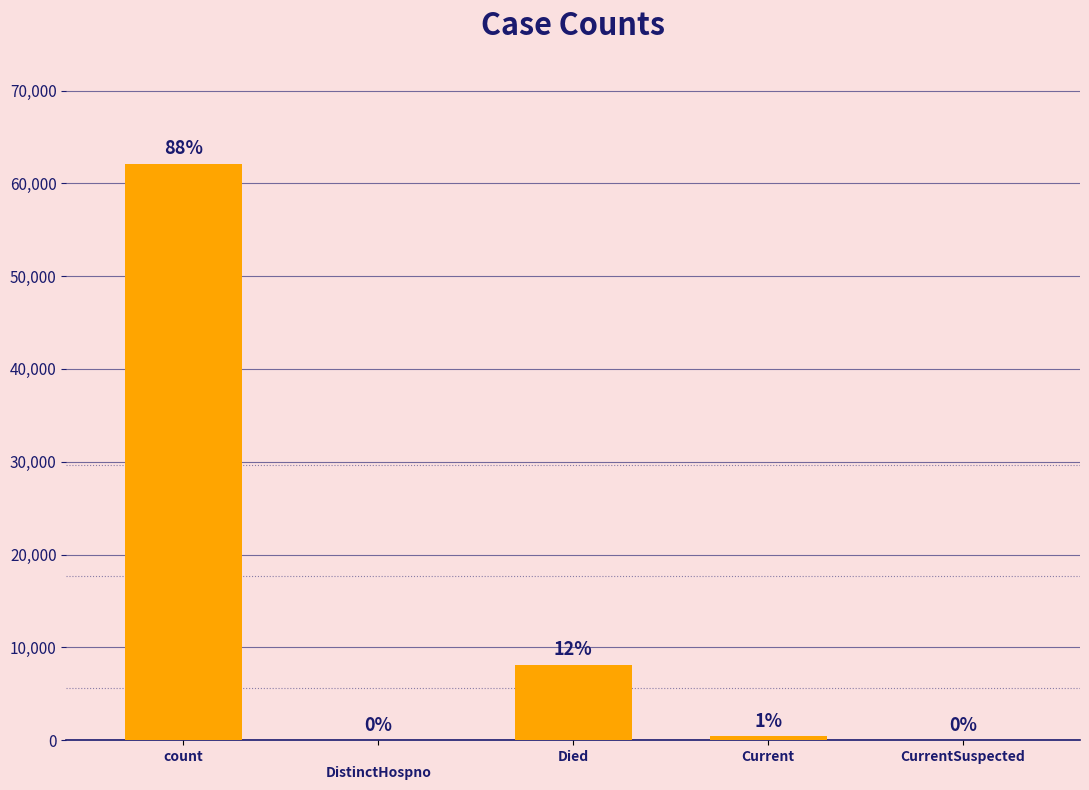

Reading left to right, list all the values displayed in this chart.

62114	0	8127	424	0